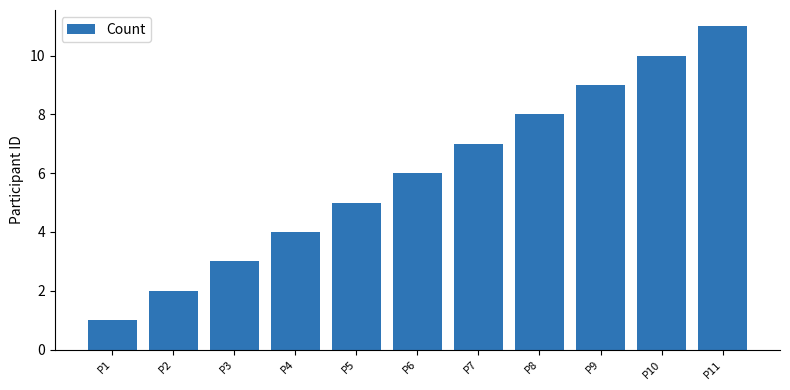

True or false: the data shows 11 at P11.

True